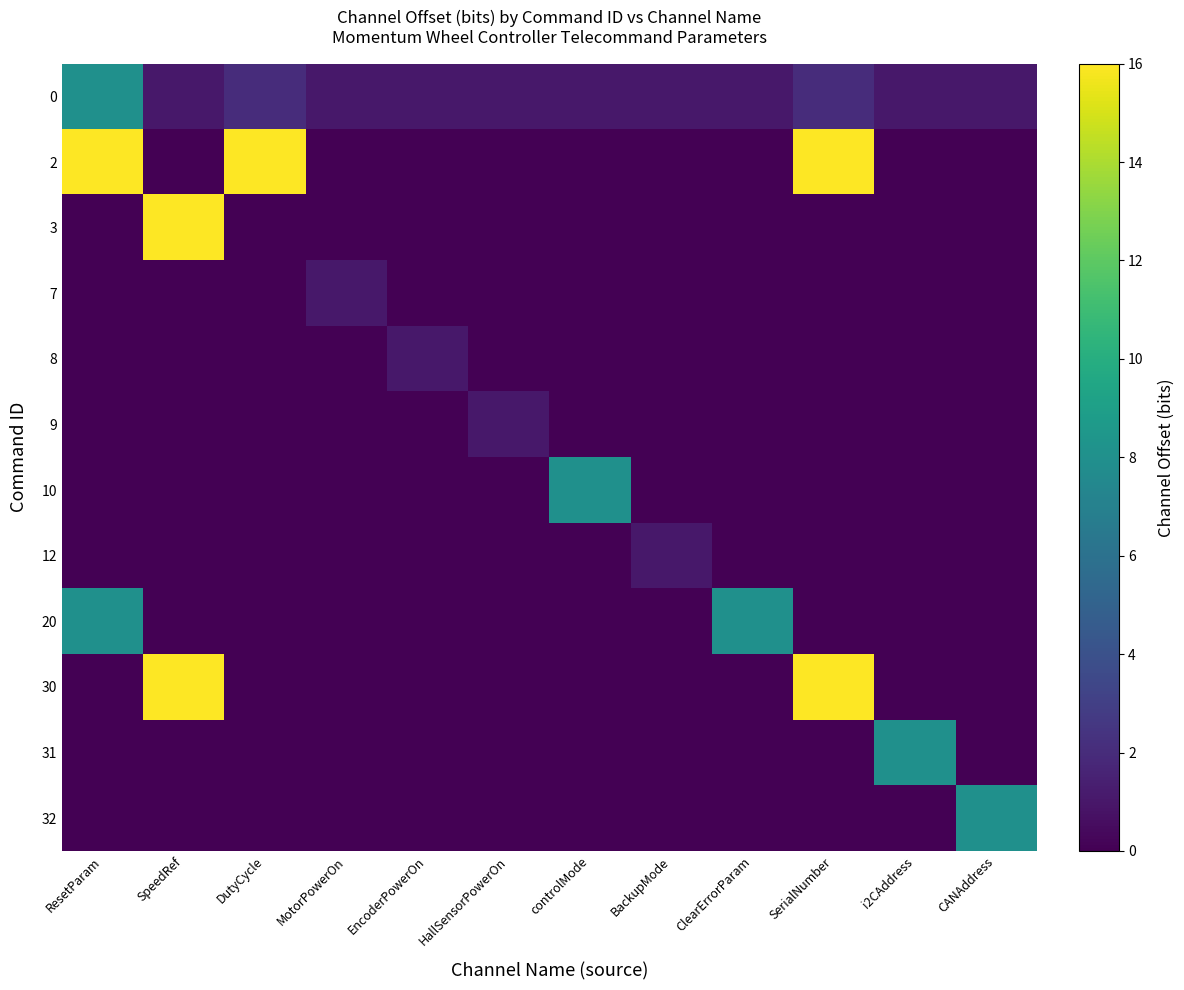

Which series has the largest total across all categories?

2